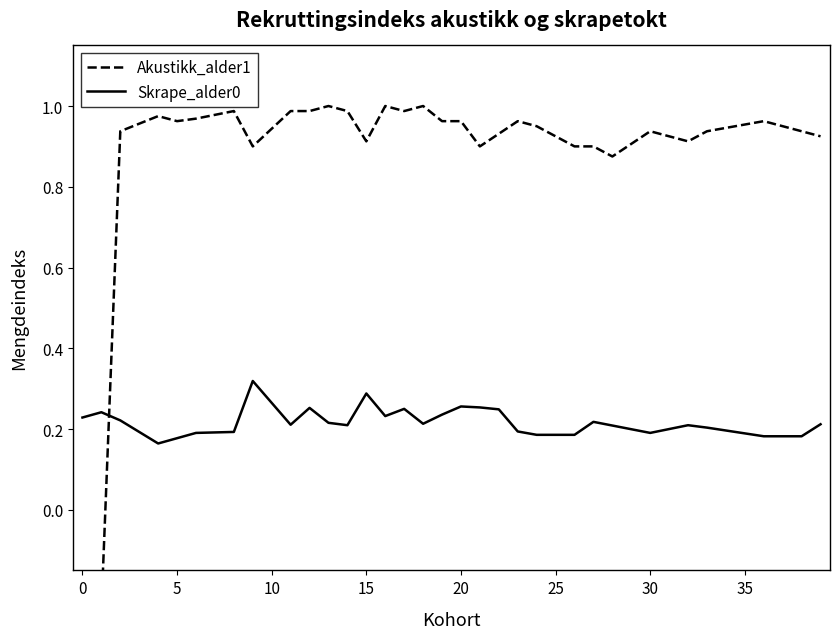

How many lines are shown in the chart?

2